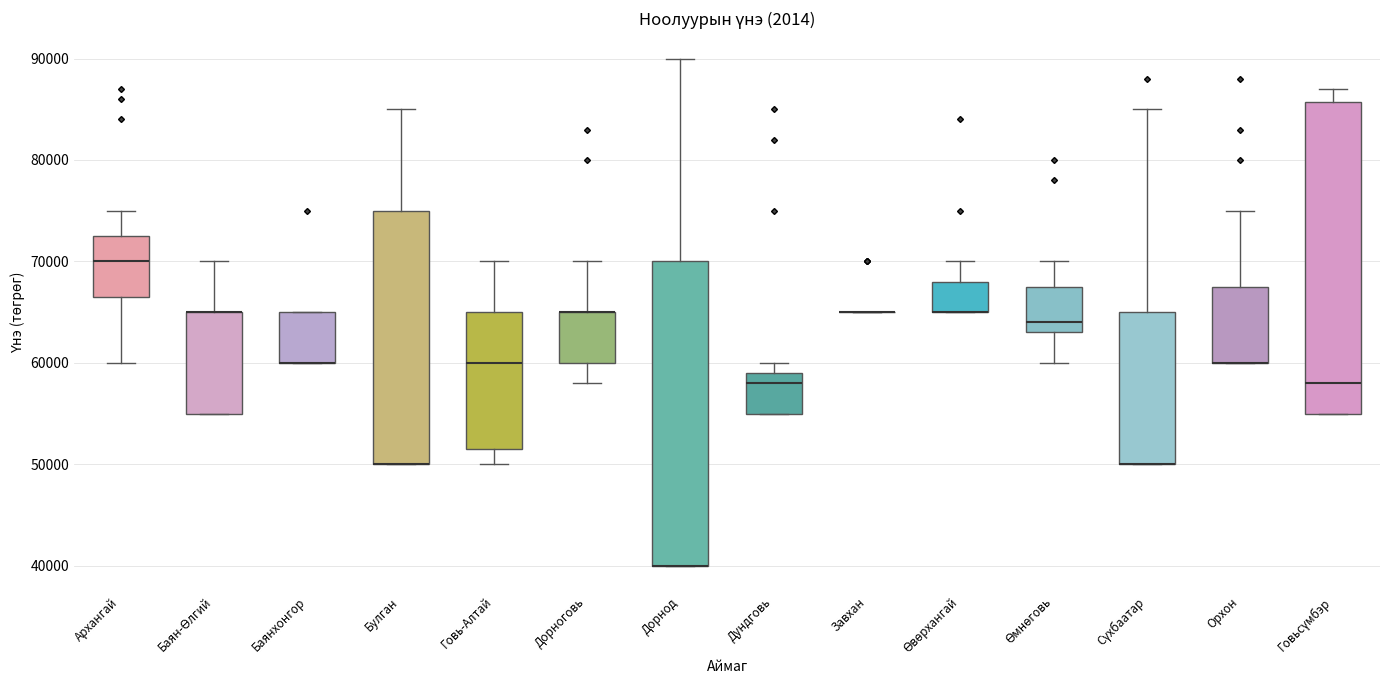

Reading left to right, transcribe this box plot: for each box, give where its median line is, the range the box spans, and where its two whiskers end, as read against the y-axis. The values are not printed on the chart, so give them approximately, as read against the axis.

Архангай: median 70000, box 67000 to 73000, whiskers 60000 to 75000
Баян-Өлгий: median 65000 (drawn on the box's upper edge), box 55000 to 65000, whiskers 55000 to 70000
Баянхонгор: median 60000 (drawn on the box's lower edge), box 60000 to 65000, whiskers 60000 to 65000
Булган: median 50000 (drawn on the box's lower edge), box 50000 to 75000, whiskers 50000 to 85000
Говь-Алтай: median 60000, box 52000 to 65000, whiskers 50000 to 70000
Дорноговь: median 65000 (drawn on the box's upper edge), box 60000 to 65000, whiskers 58000 to 70000
Дорнод: median 40000 (drawn on the box's lower edge), box 40000 to 70000, whiskers 40000 to 90000
Дундговь: median 58000, box 55000 to 59000, whiskers 55000 to 60000
Завхан: box collapsed to a line at 65000, whiskers 65000 to 65000
Өвөрхангай: median 65000 (drawn on the box's lower edge), box 65000 to 68000, whiskers 65000 to 70000
Өмнөговь: median 64000, box 63000 to 68000, whiskers 60000 to 70000
Сүхбаатар: median 50000 (drawn on the box's lower edge), box 50000 to 65000, whiskers 50000 to 85000
Орхон: median 60000 (drawn on the box's lower edge), box 60000 to 68000, whiskers 60000 to 75000
Говьсүмбэр: median 58000, box 55000 to 86000, whiskers 55000 to 87000